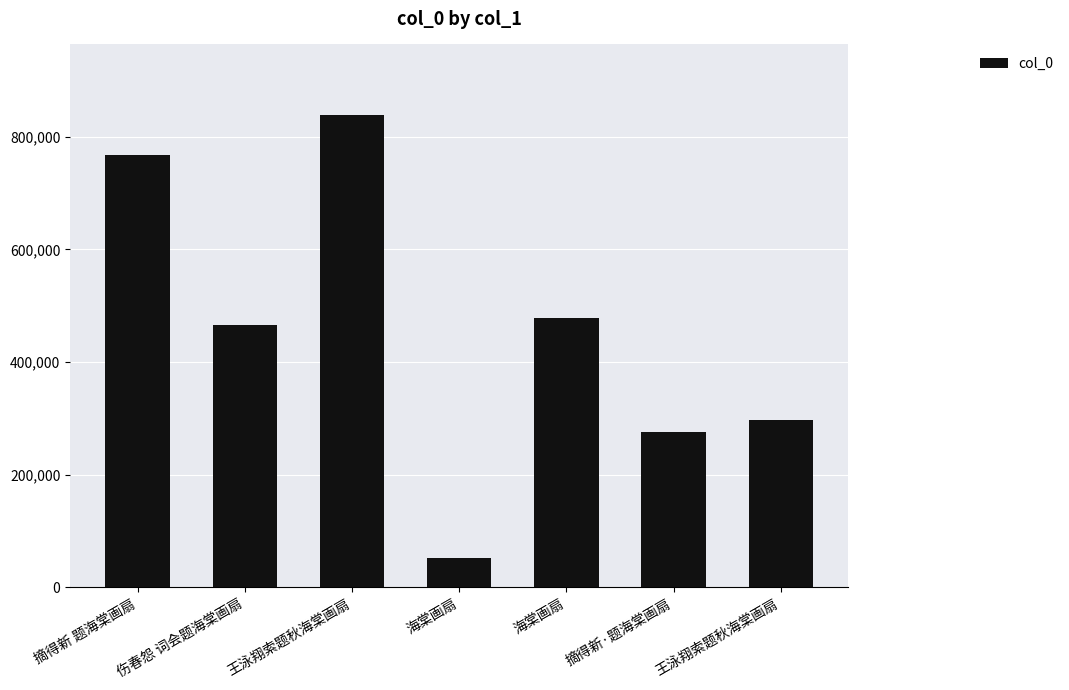

What is the label of the 3rd bar from the right?

海棠画扇